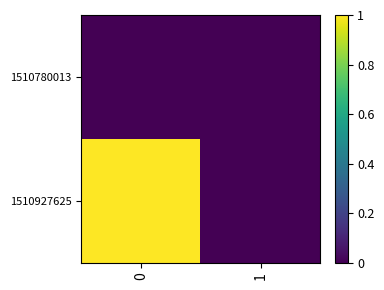

Reading left to right, list all the values displayed in this chart.

1510780013: 0=0	1=0
1510927625: 0=1	1=0